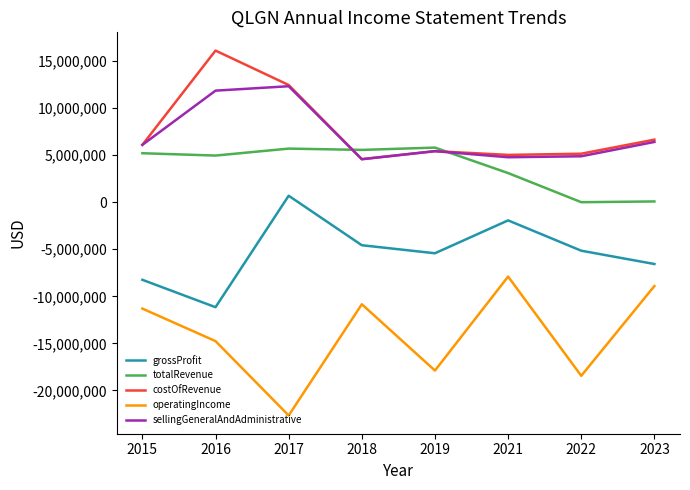

Which series has the largest total across all categories?

costOfRevenue